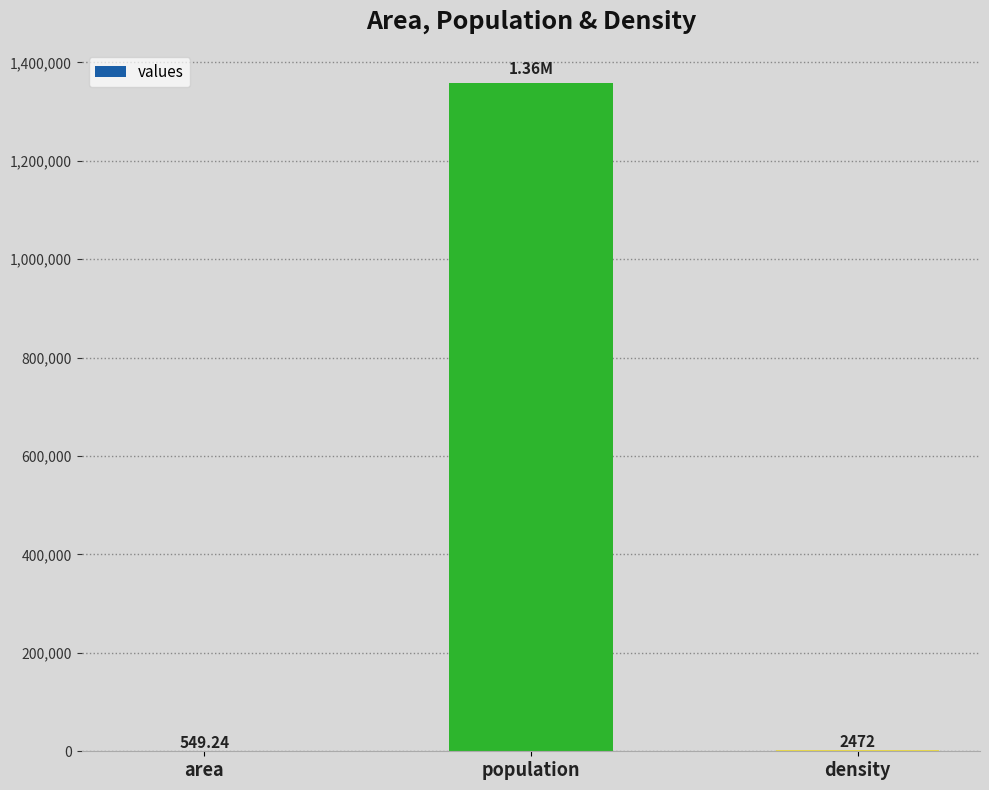

Which has a higher value, area or density?

density